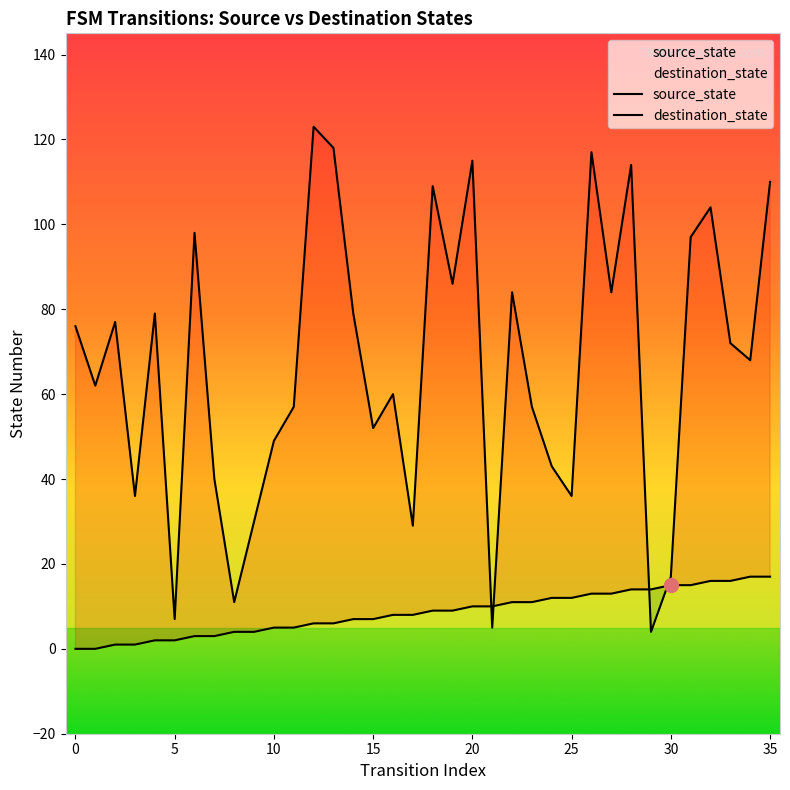

What is the difference between the highest and lowest values at 31?

82